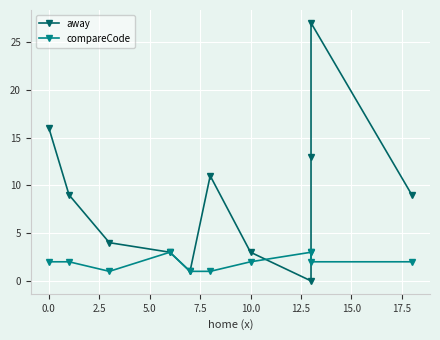

Which series has the largest total across all categories?

away